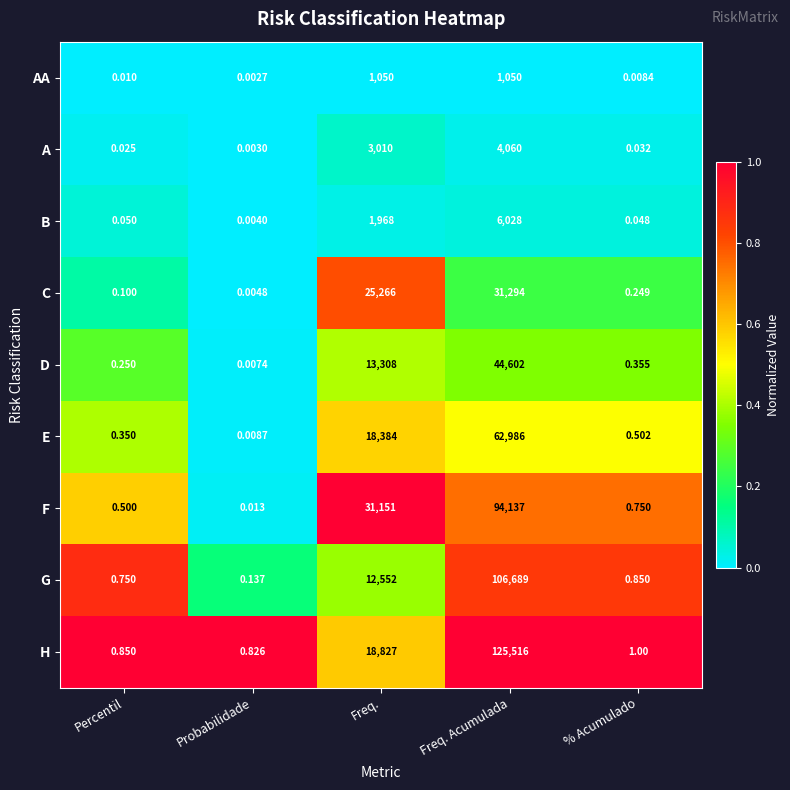

At which category is the sum across all series the highest?

Freq. Acumulada